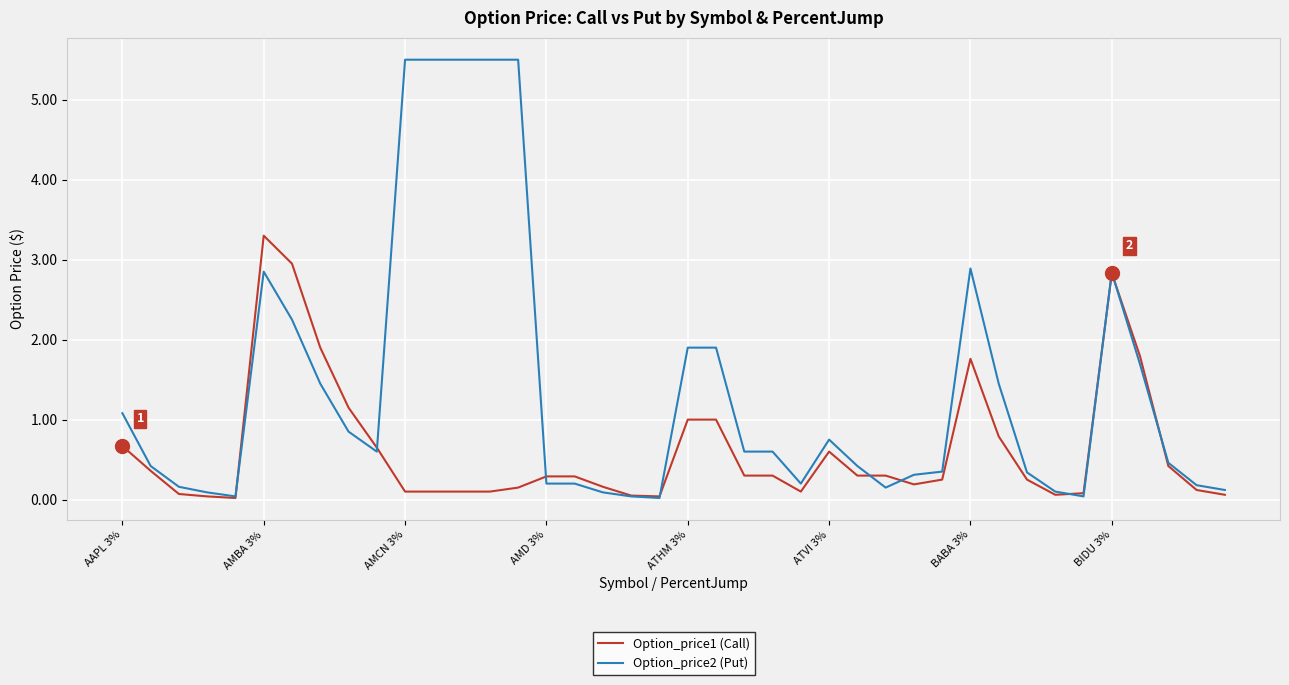

What is the maximum value for Option_price1 (Call)?

3.3